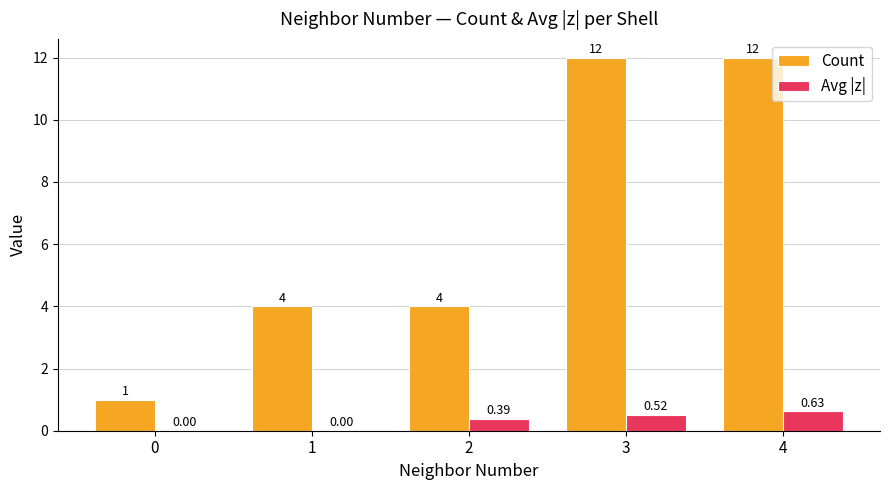

Between 0 and 3, which series saw the biggest shift?

Count